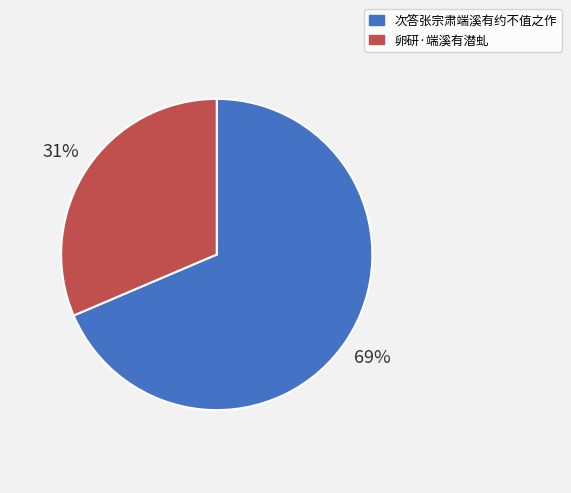

Which slice is the smallest?

卵研·端溪有潜虬